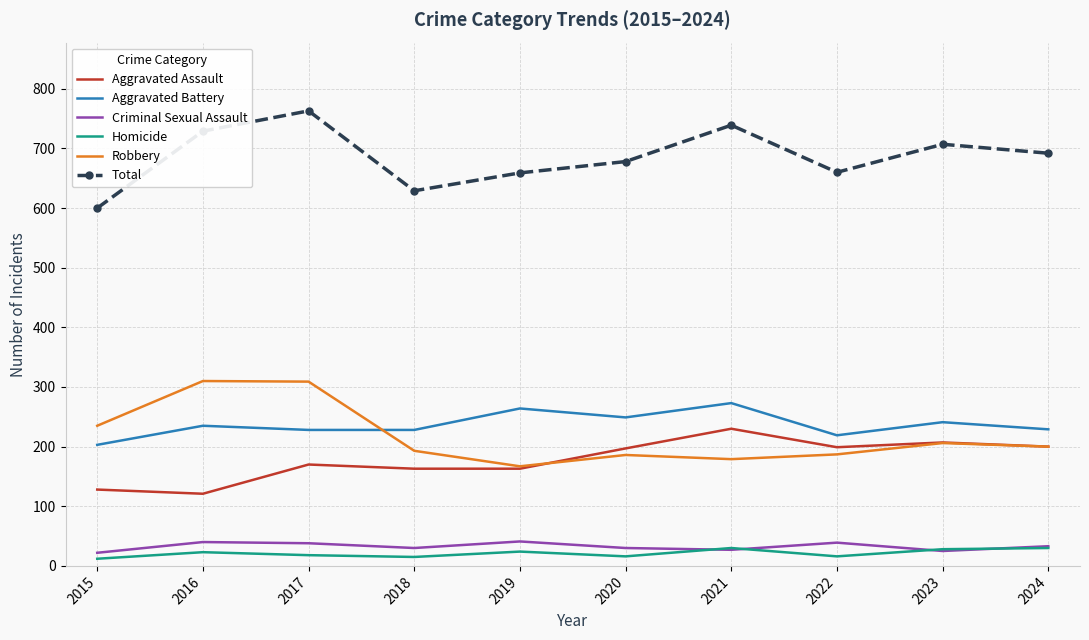

What is the approximate value of Aggravated Battery at 2021?

273